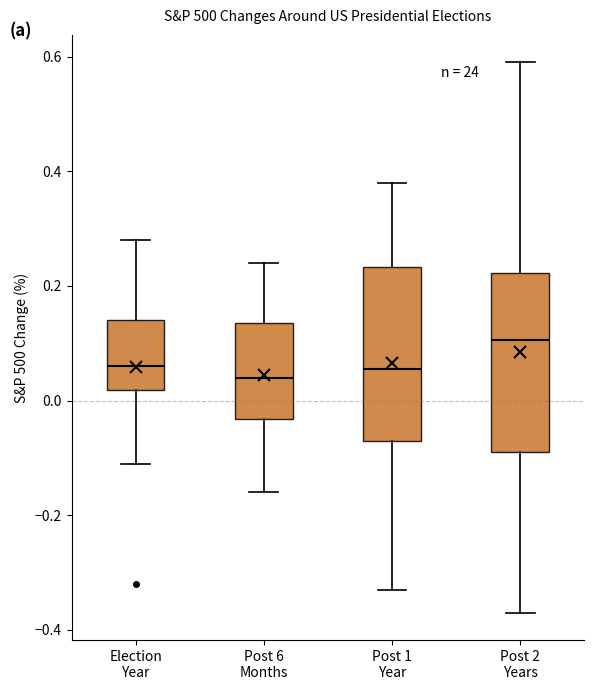

Reading left to right, read every box against the y-axis: the position of its median line, the range the box covers, and the ends of its whiskers. The values are not printed on the chart, so give them approximately, as read against the axis.

Election Year: median 0.06, box 0.02 to 0.14, whiskers -0.10 to 0.28
Post 6 Months: median 0.04, box -0.04 to 0.14, whiskers -0.16 to 0.24
Post 1 Year: median 0.06, box -0.06 to 0.24, whiskers -0.32 to 0.38
Post 2 Years: median 0.10, box -0.08 to 0.22, whiskers -0.36 to 0.60